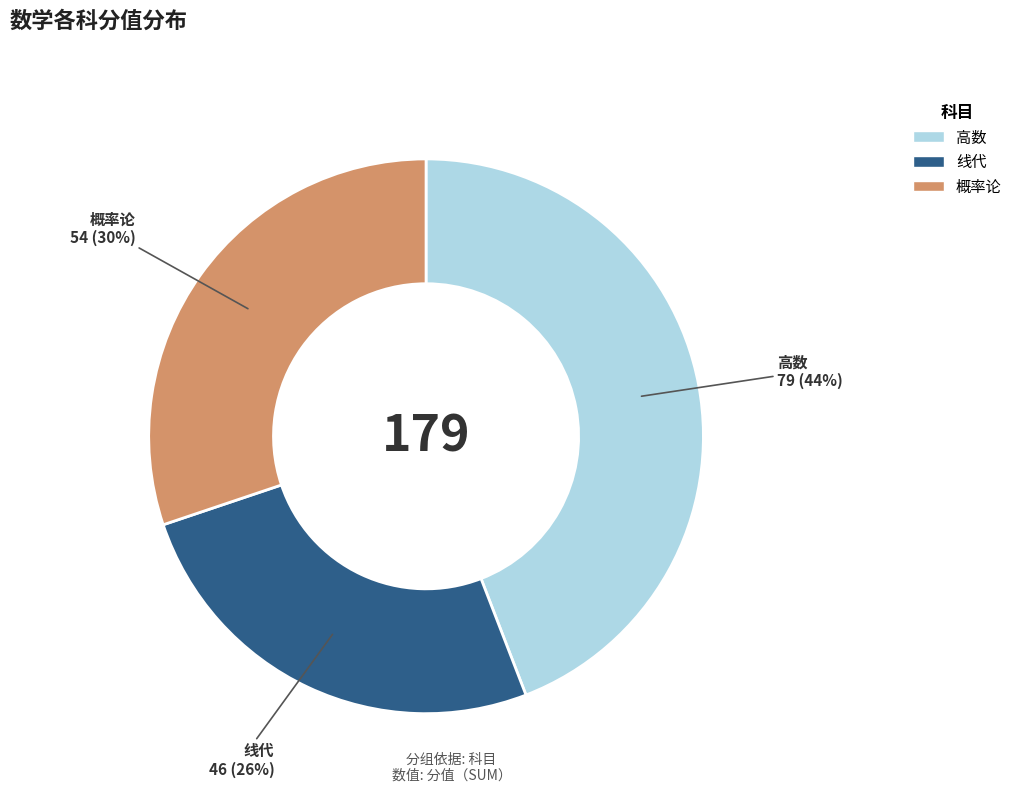

Count the number of slices in the pie.

3